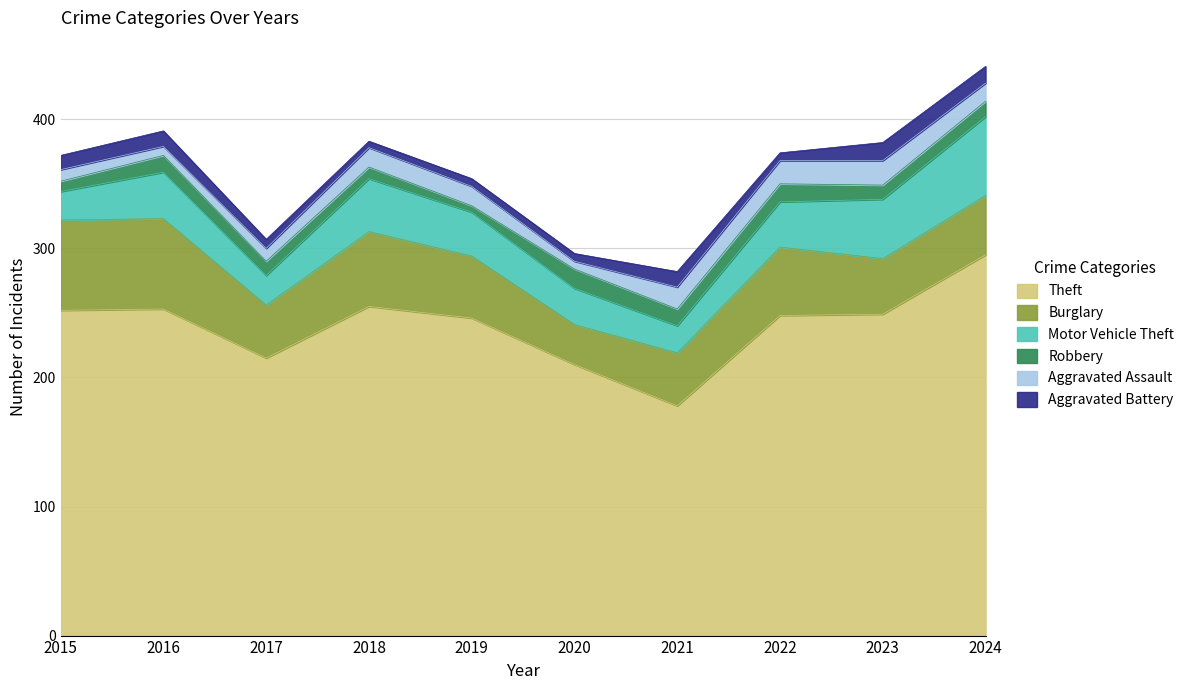

Does the chart display data point markers on the line(s)?

No